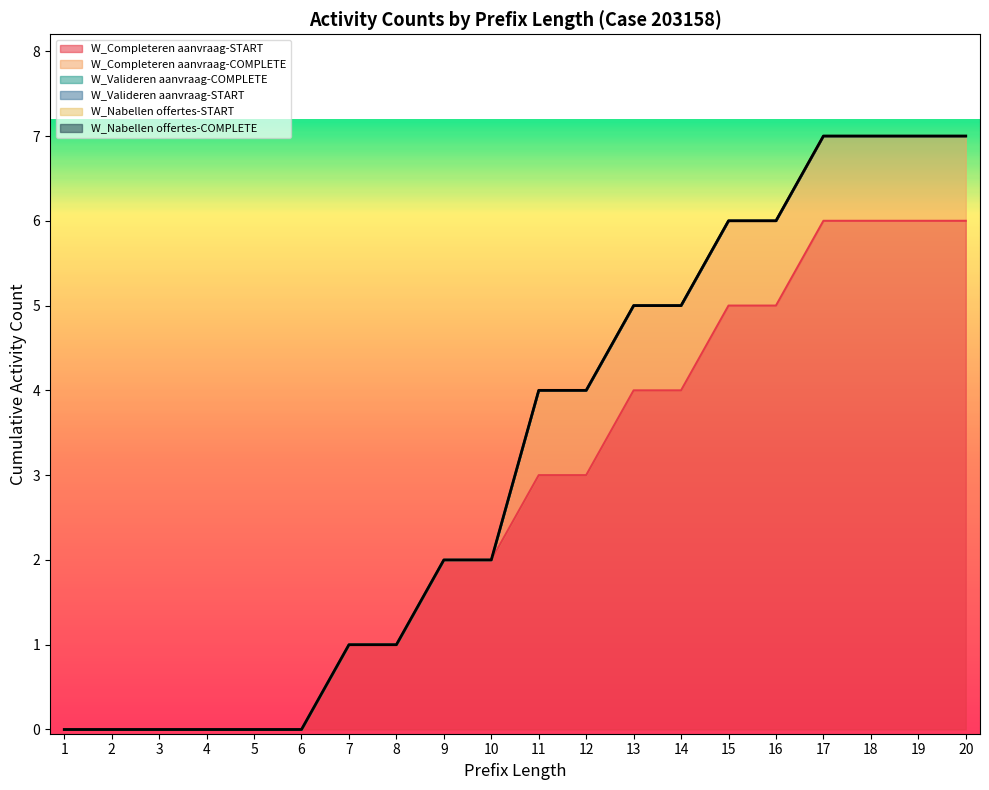

True or false: W_Nabellen offertes-START and W_Nabellen offertes-COMPLETE intersect in this chart.

False